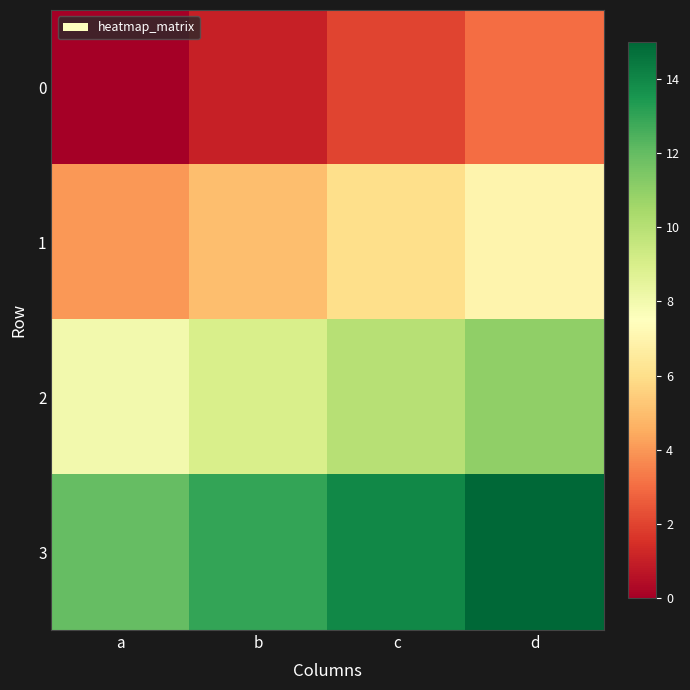

Which category has the highest value across all series?

d